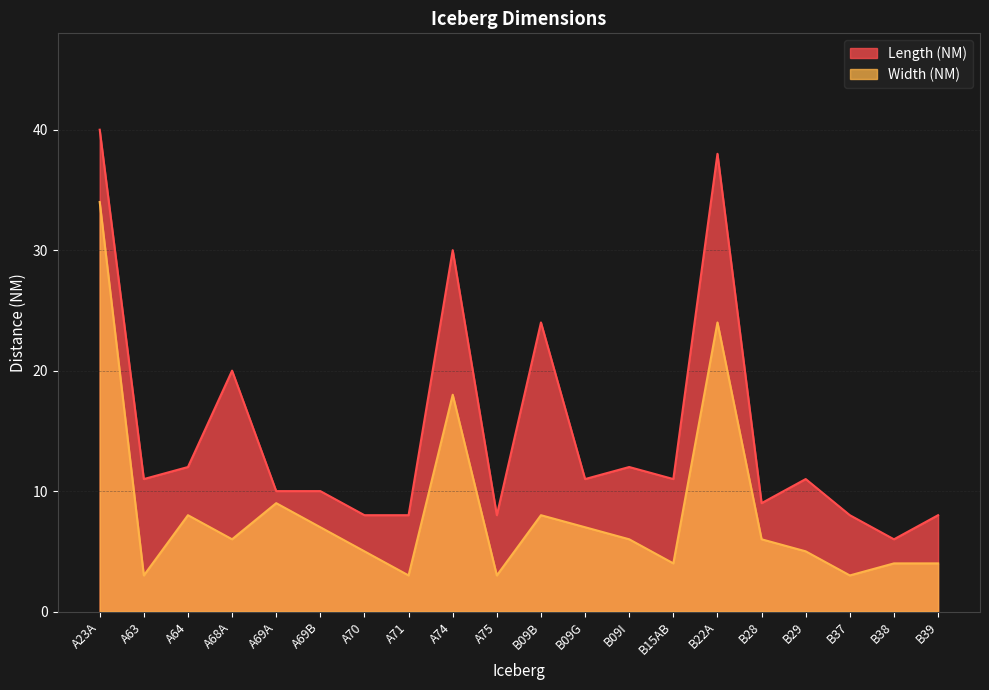

List the series in order of their peak value, lowest first.

Width (NM), Length (NM)